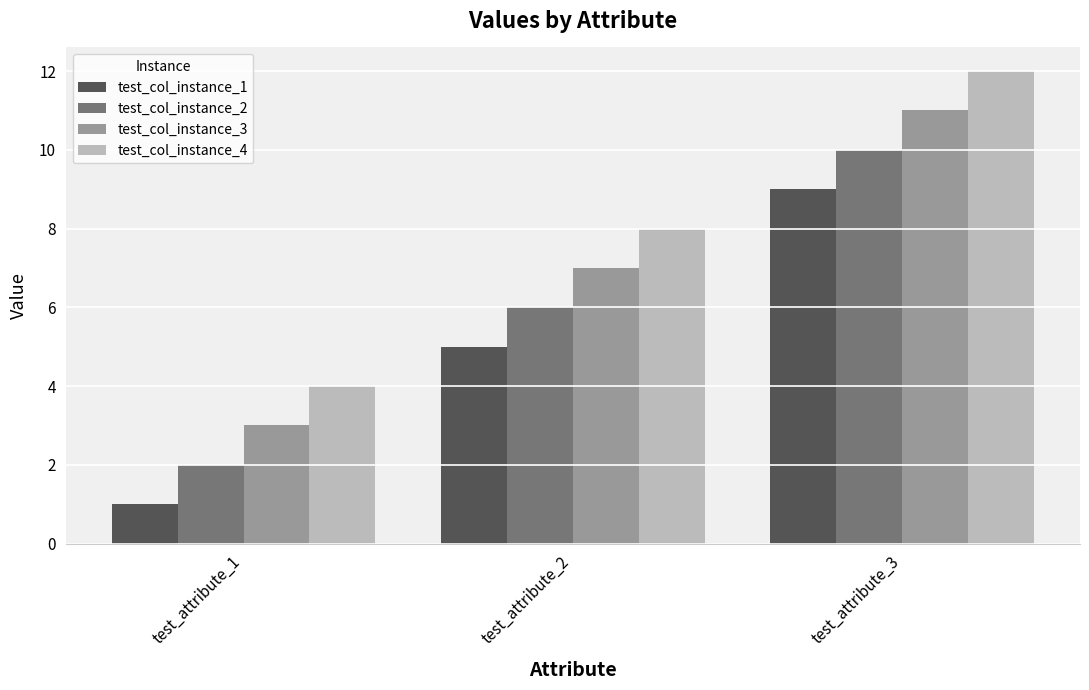

Rank the categories by test_col_instance_3 value from lowest to highest.

test_attribute_1, test_attribute_2, test_attribute_3